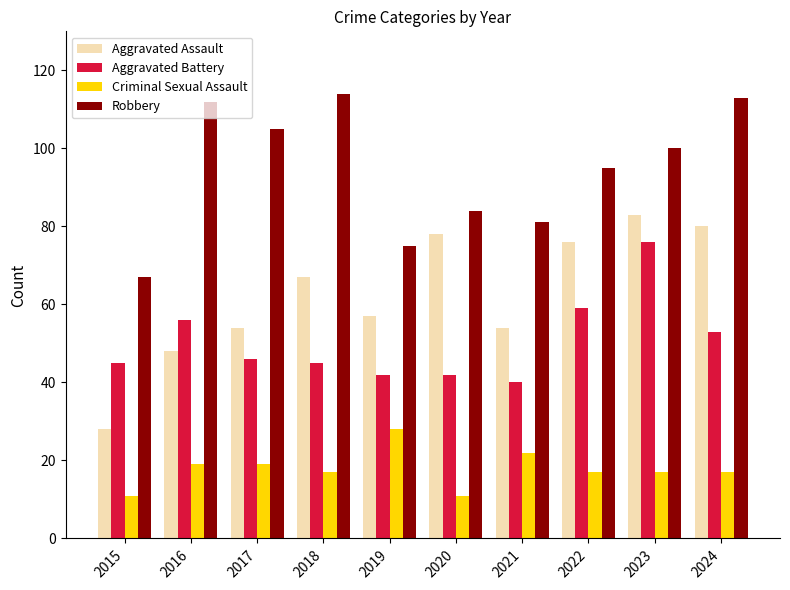

Reading right to left, list all the values displayed in this chart.

Aggravated Assault: 80	83	76	54	78	57	67	54	48	28
Aggravated Battery: 53	76	59	40	42	42	45	46	56	45
Criminal Sexual Assault: 17	17	17	22	11	28	17	19	19	11
Robbery: 113	100	95	81	84	75	114	105	112	67